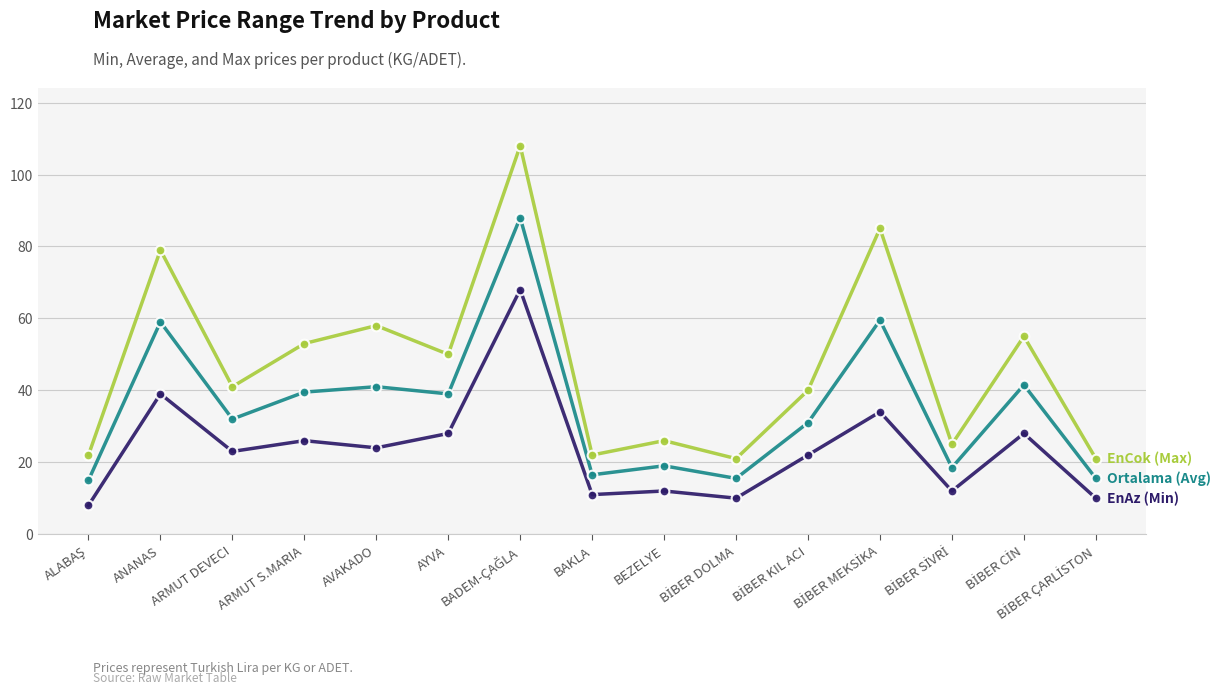

What is the maximum value shown in the chart?

108.0